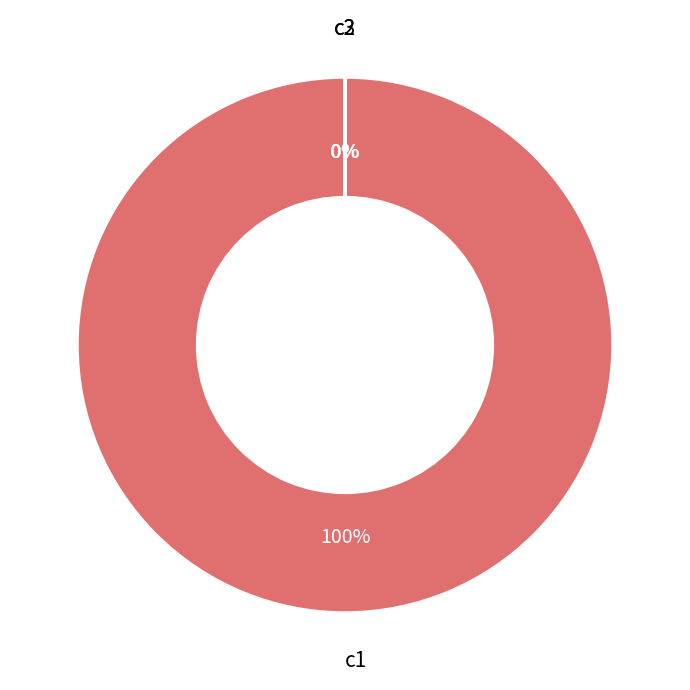

Is it true that c1 is 100% of the pie?

True